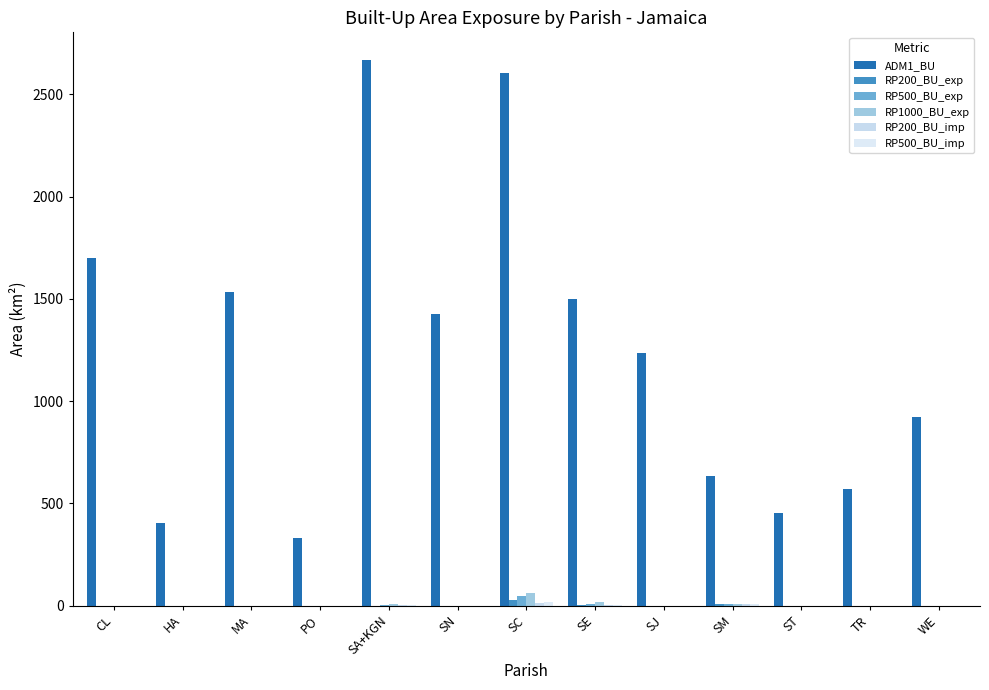

Which series has the largest range (max minus min)?

ADM1_BU